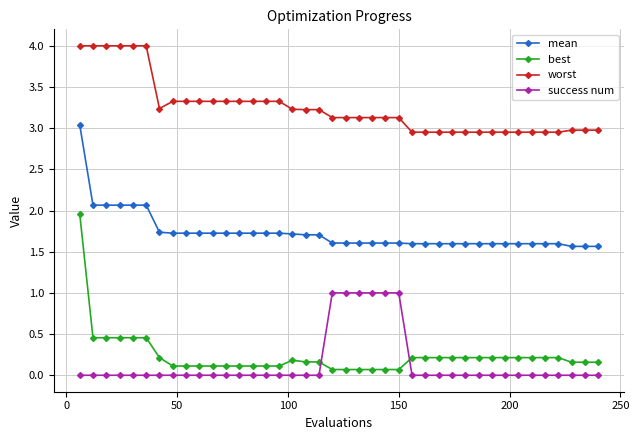

What is the maximum value for worst?

4.0